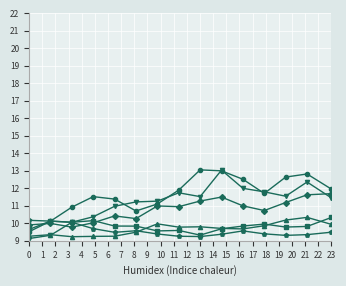

What is the minimum value shown in the chart?

9.1